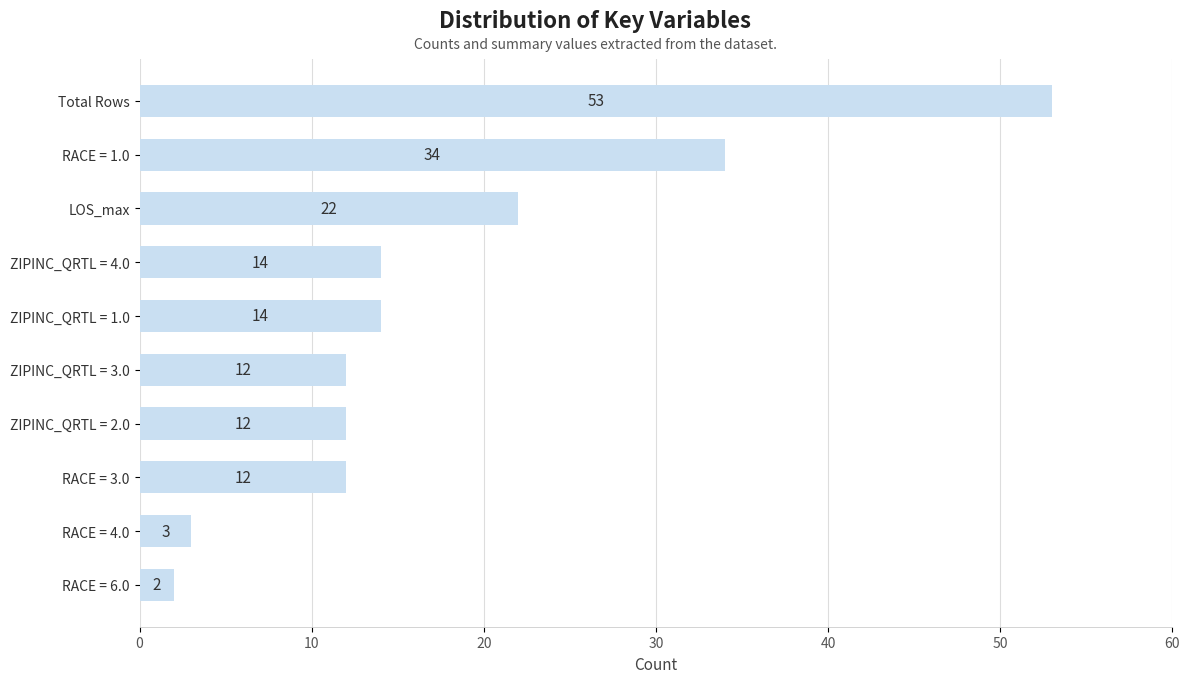

What is the ratio of the value at ZIPINC_QRTL = 3.0 to the value at RACE = 3.0?

1.0